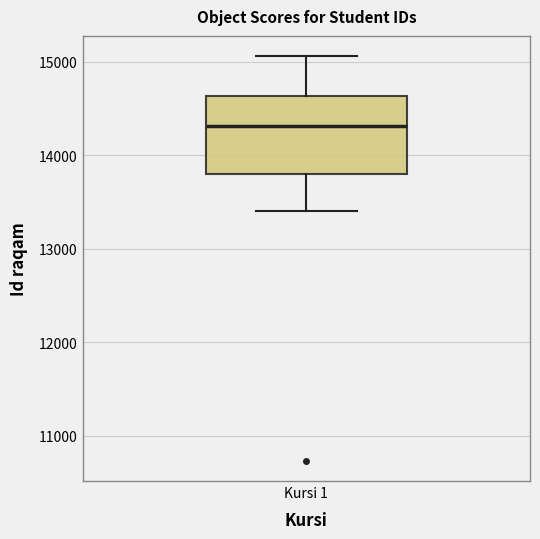

Where does the median line of the box for Kursi 1 sit on the y-axis? The values are not printed on the chart, so give them approximately, as read against the axis.

14300